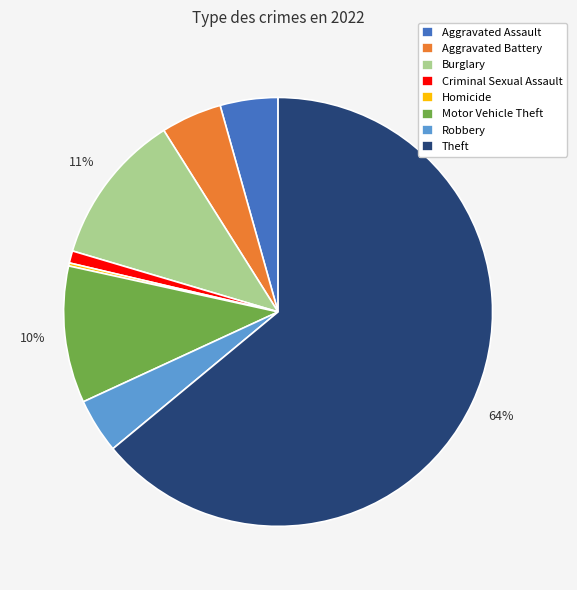

True or false: Burglary accounts for 11% of the total.

True